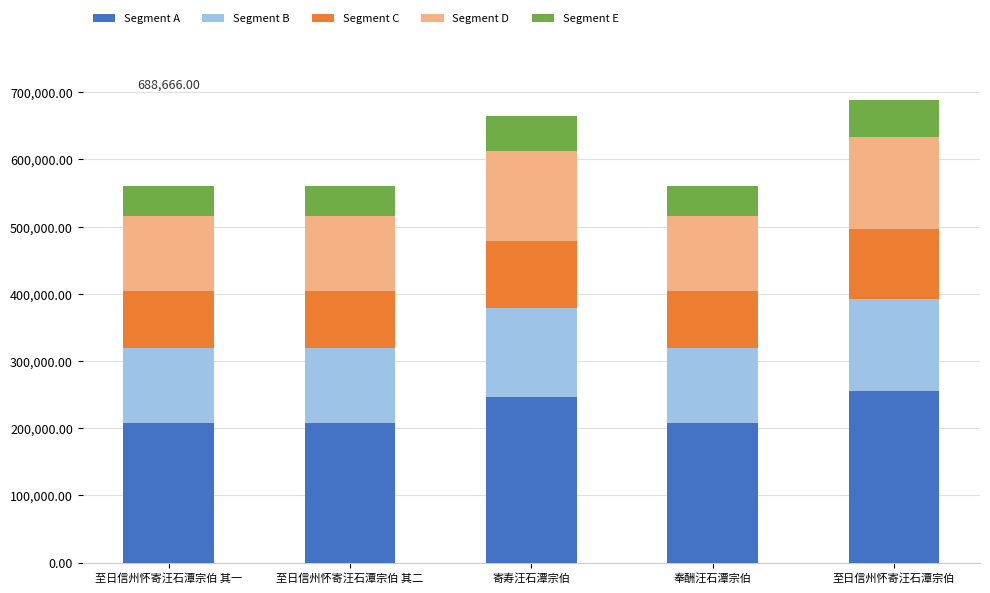

What are all the series names shown in the legend?

Segment A, Segment B, Segment C, Segment D, Segment E